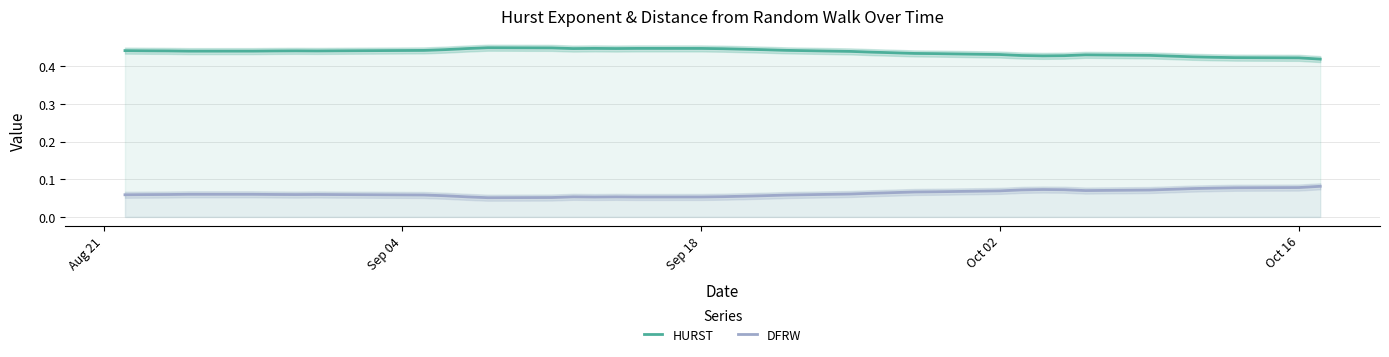

True or false: DFRW and HURST intersect in this chart.

False